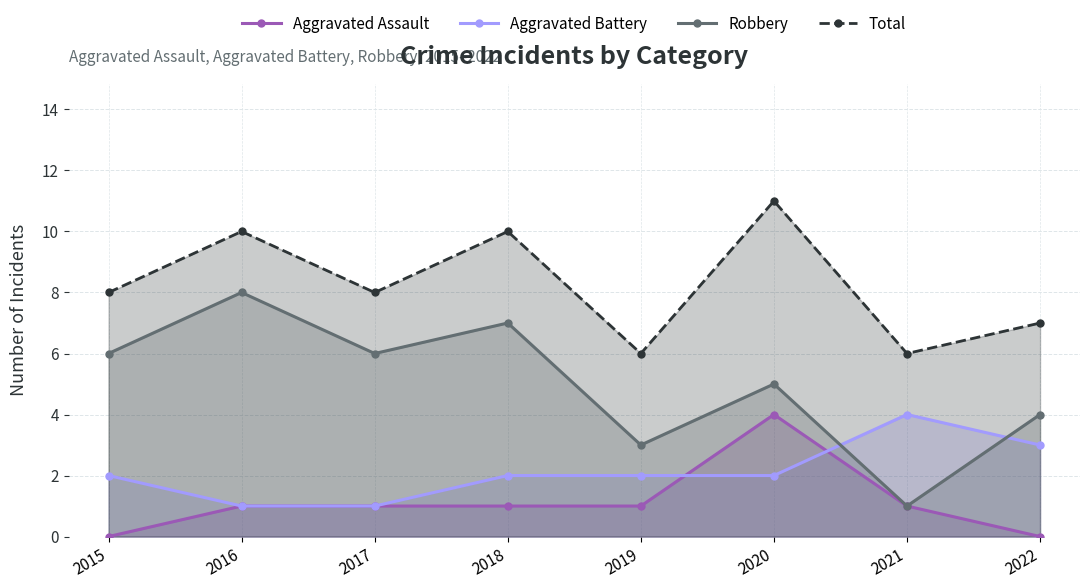

Reading right to left, extract all data points from this chart.

Aggravated Assault: 0	1	4	1	1	1	1	0
Aggravated Battery: 3	4	2	2	2	1	1	2
Robbery: 4	1	5	3	7	6	8	6
Total: 7	6	11	6	10	8	10	8